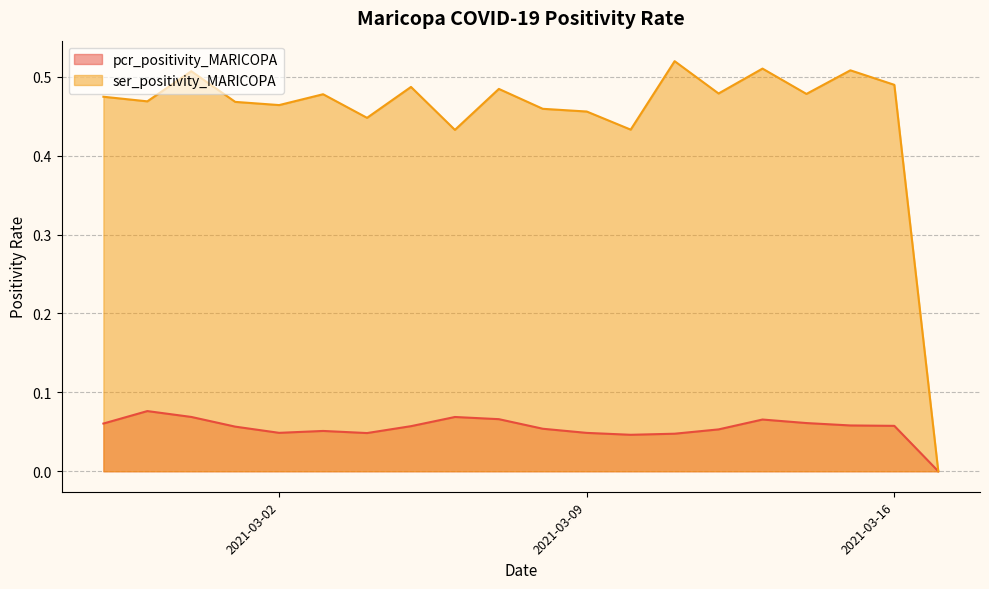

True or false: ser_positivity_MARICOPA has a value of 0.4 at 2021-03-10.

True